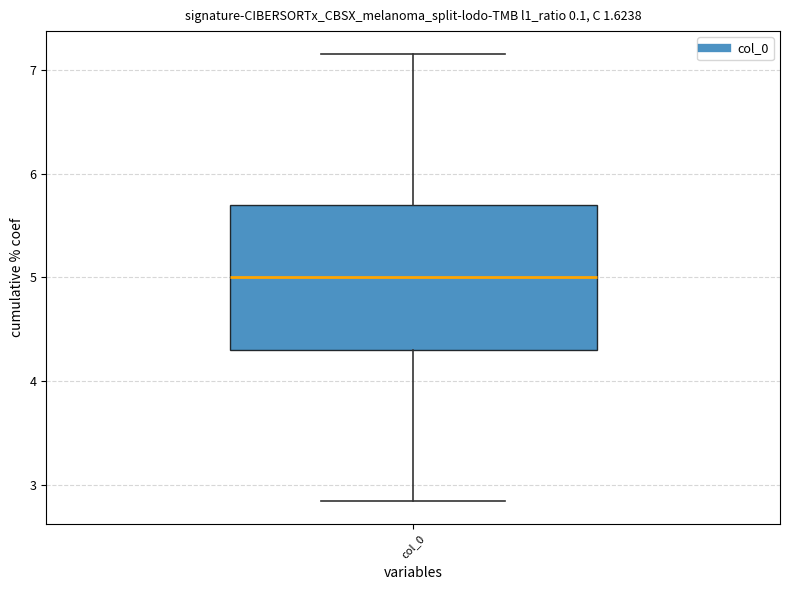

Where is the upper edge of the box for col_0 on the y-axis? The values are not printed on the chart, so give them approximately, as read against the axis.

5.7